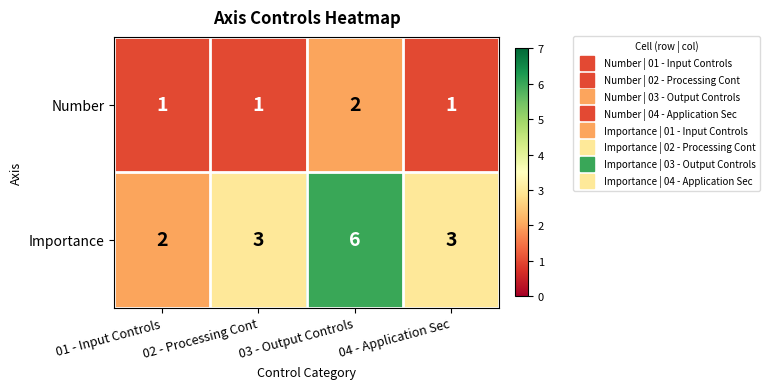

What is the average value of the Importance series?

4